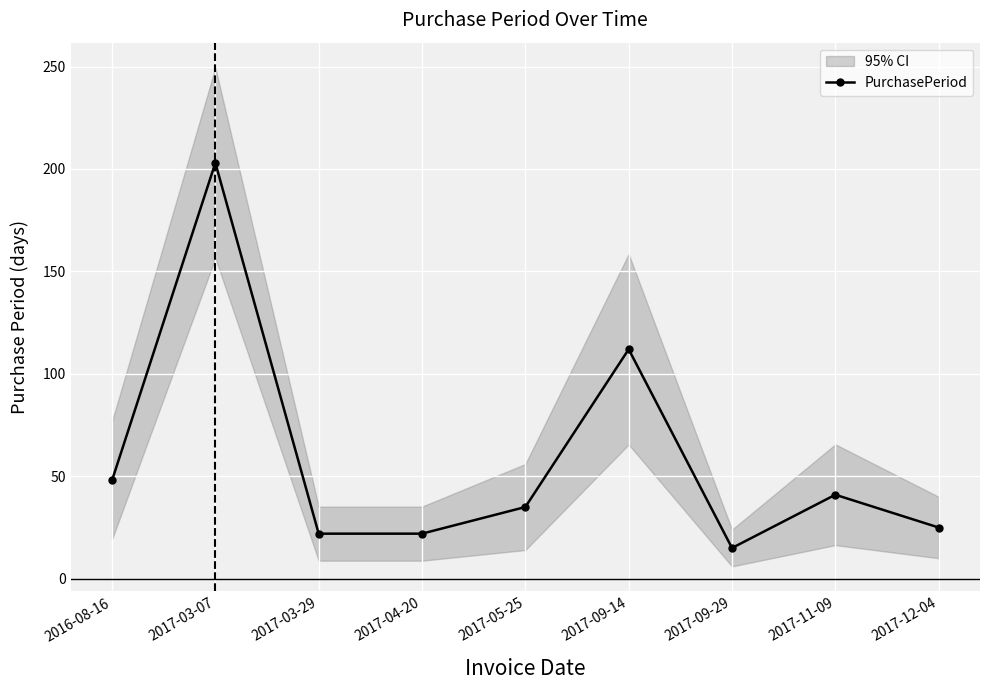

Does the chart display data point markers on the line(s)?

Yes